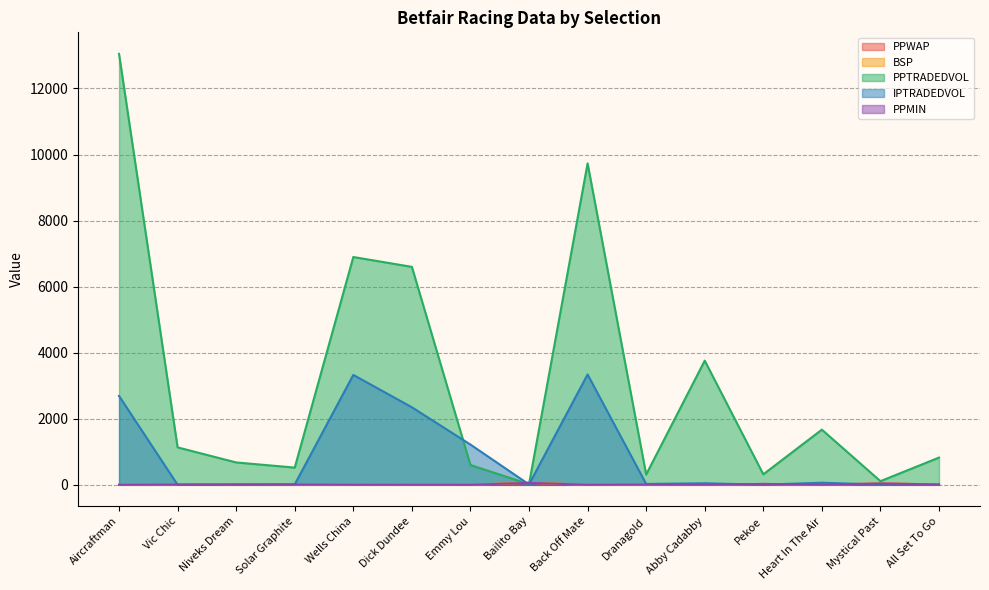

What is the difference between the PPWAP values at Bailito Bay and Niveks Dream?

48.7